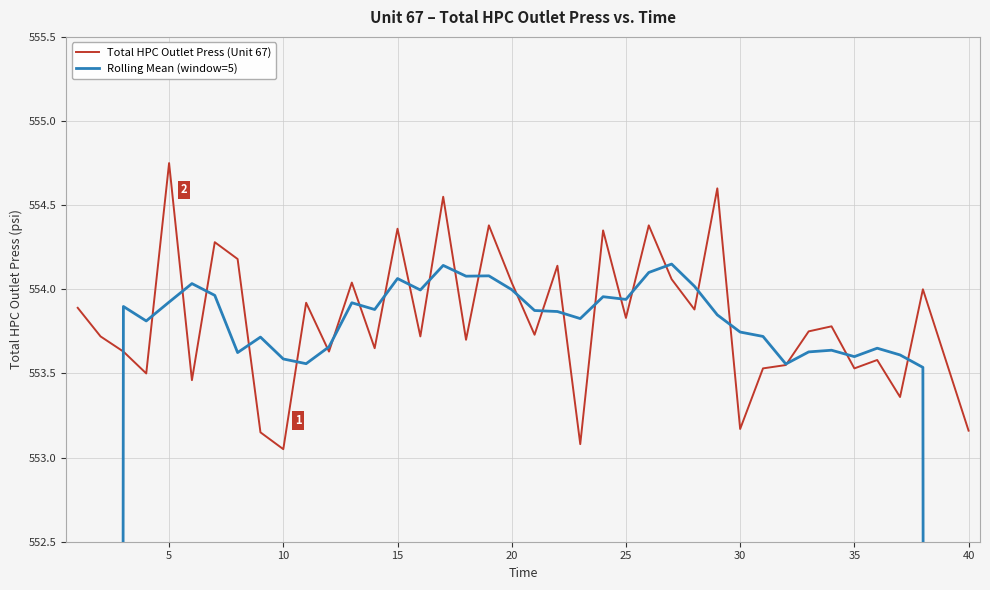

Is it true that Total HPC Outlet Press (Unit 67) equals 867.6 at 10?

False